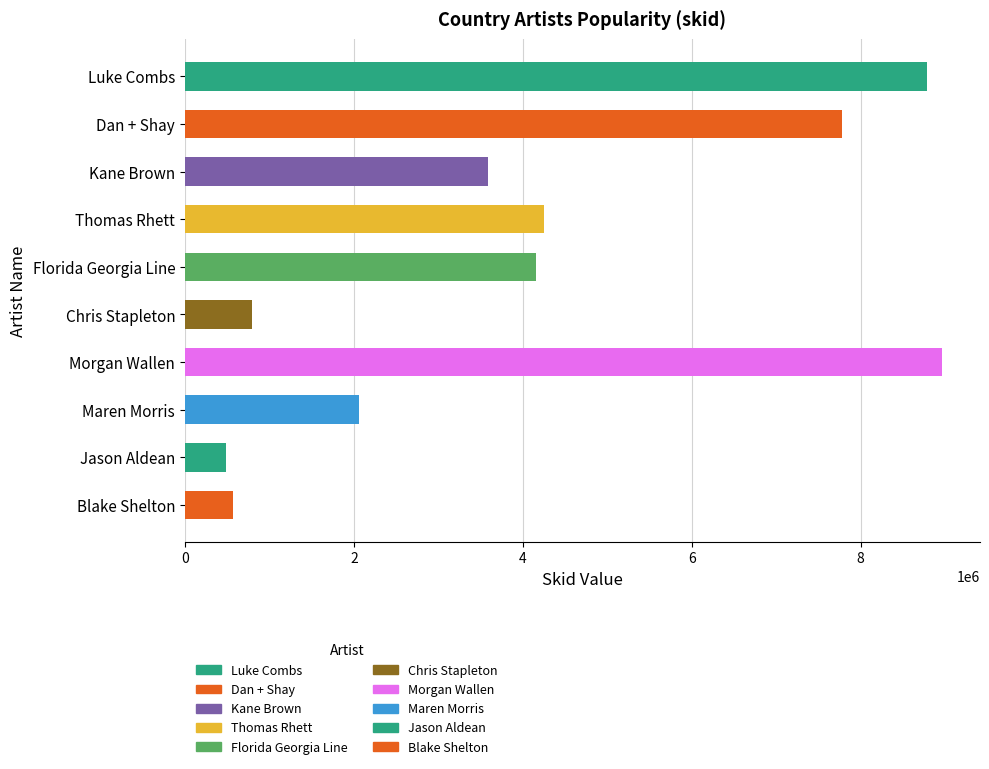

List the labels in order of value, smallest first.

Jason Aldean, Blake Shelton, Chris Stapleton, Maren Morris, Kane Brown, Florida Georgia Line, Thomas Rhett, Dan + Shay, Luke Combs, Morgan Wallen